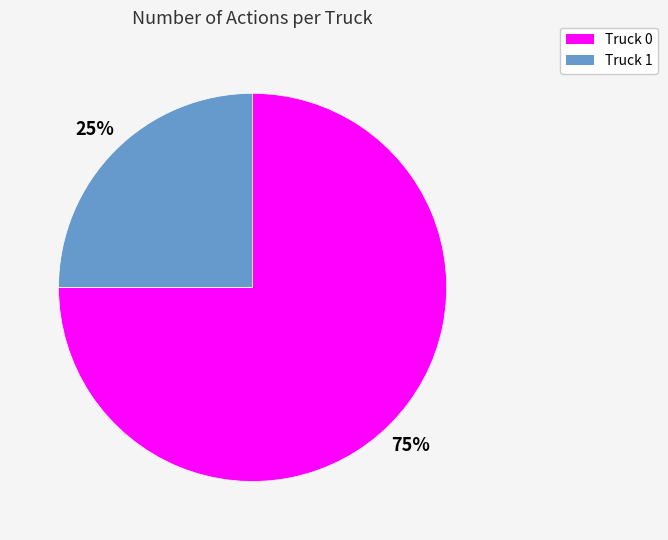

Which category accounts for the majority?

Truck 0